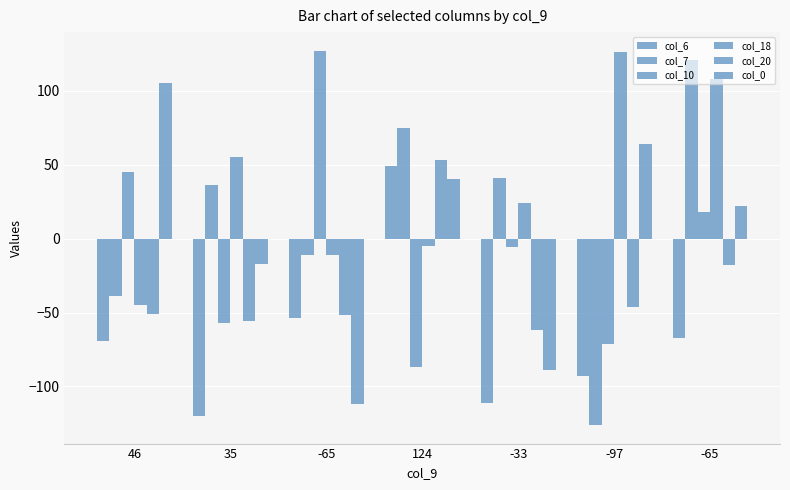

How many values in col_0 are above zero?

4